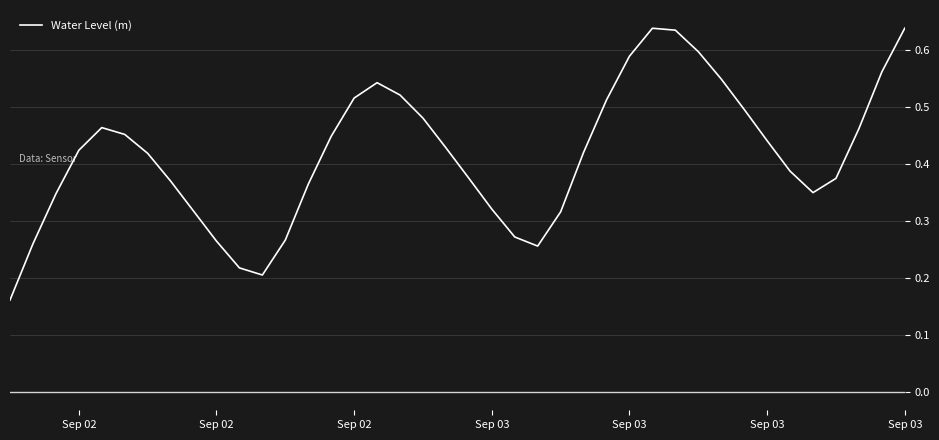

How many values are between 0 and 1?

40